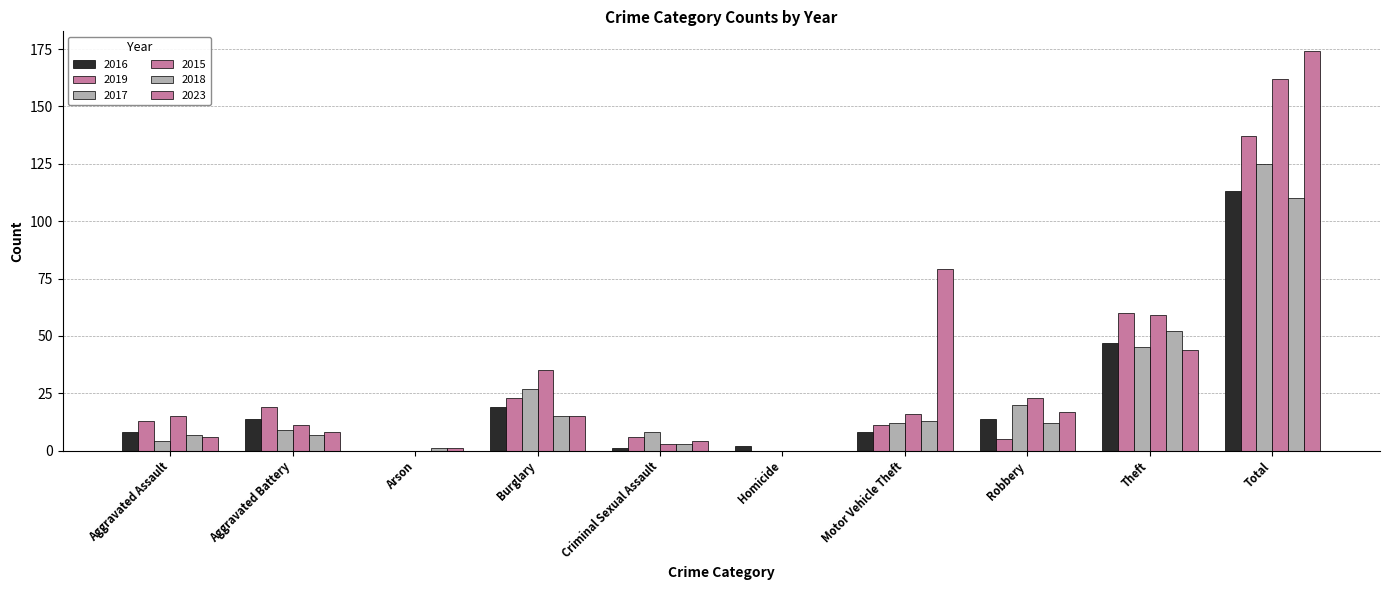

Is the value of 2018 at Homicide greater than the value of 2015 at Criminal Sexual Assault?

No